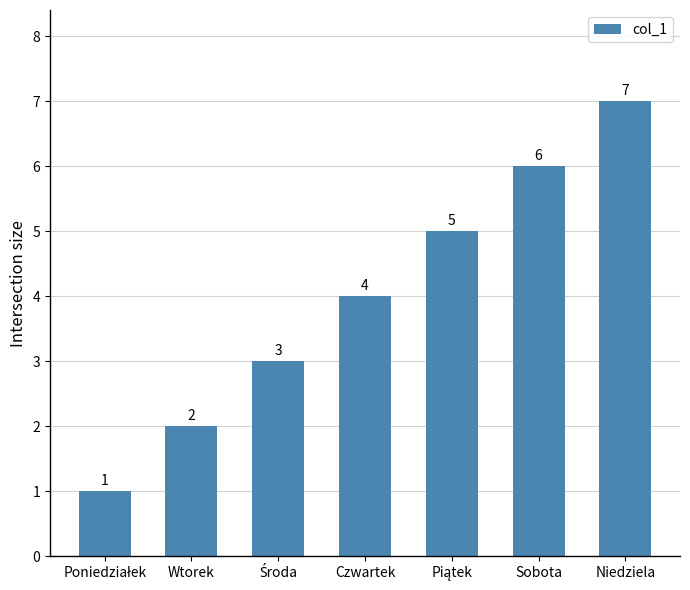

What is the difference between the second highest and minimum values?

5